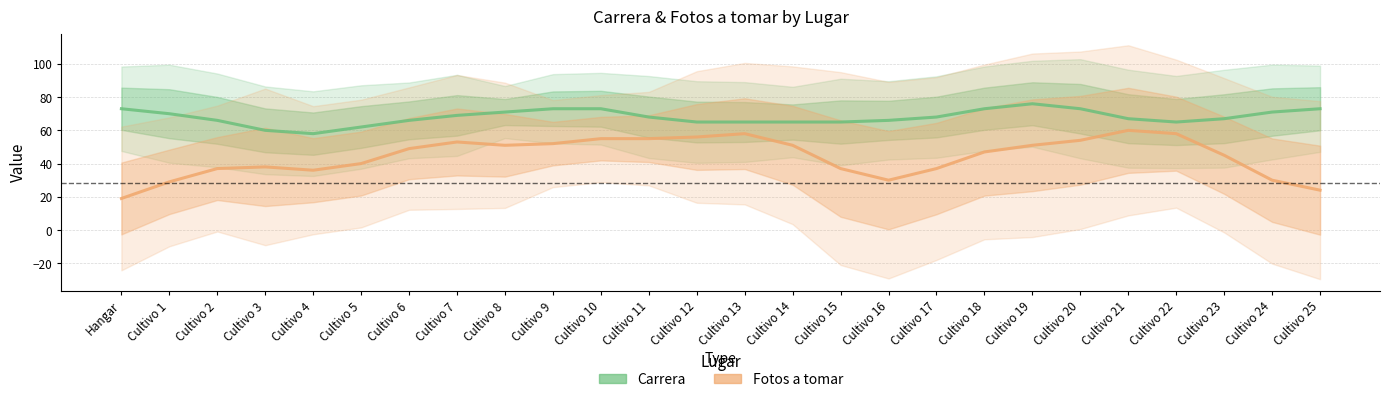

What is the sum of the Fotos a tomar values at Cultivo 21 and Cultivo 24?

90